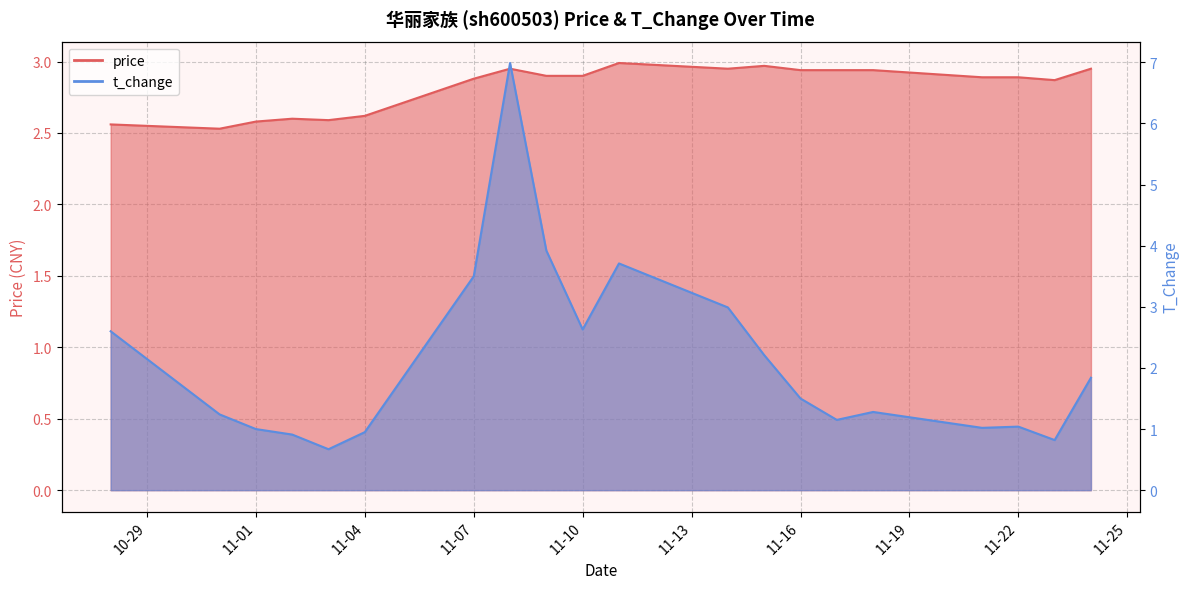

Is the value of price at 2022-11-08 greater than the value of t_change at 2022-11-16?

Yes